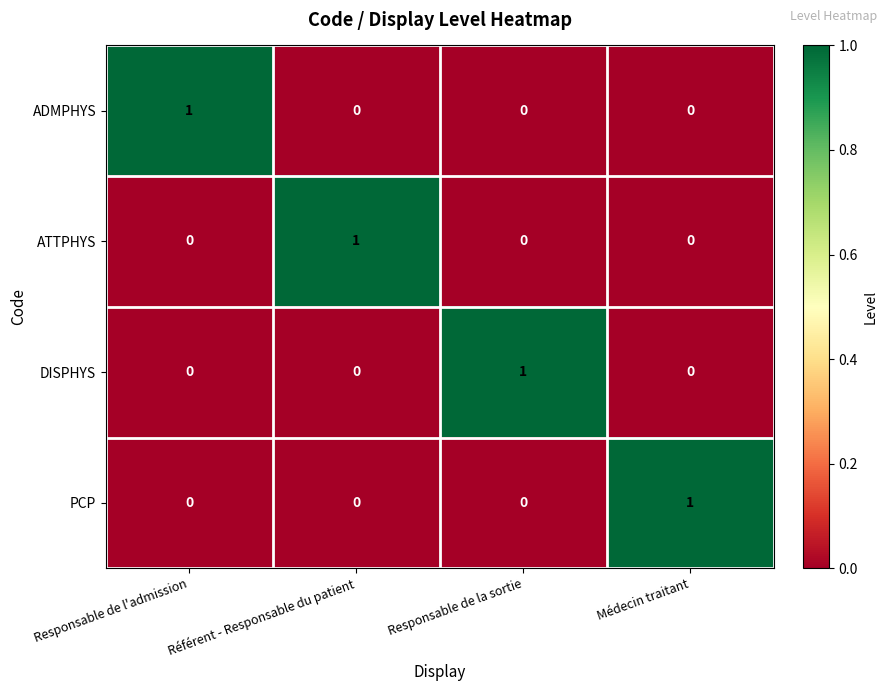

At which label does DISPHYS reach its peak?

Responsable de la sortie